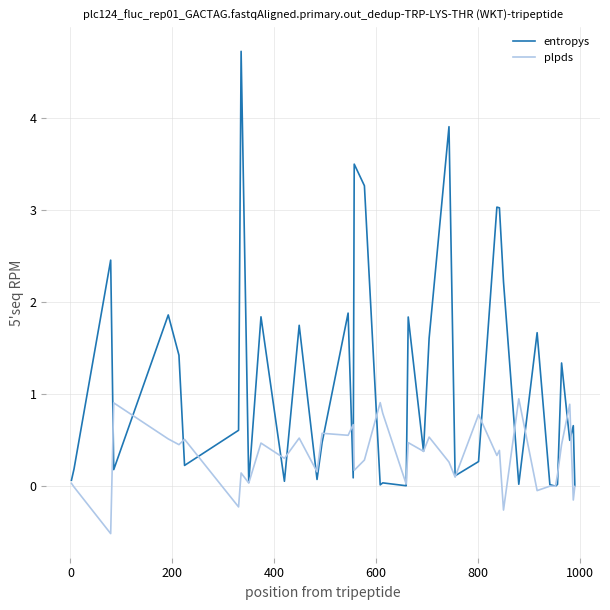

Which series has the widest spread of values?

entropys